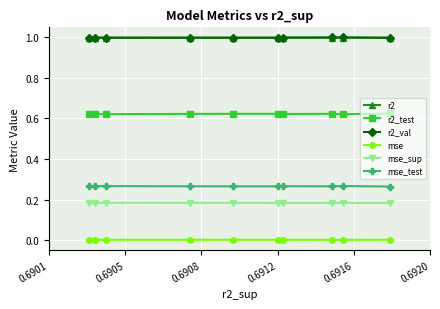

What are all the series names shown in the legend?

r2, r2_test, r2_val, mse, mse_sup, mse_test